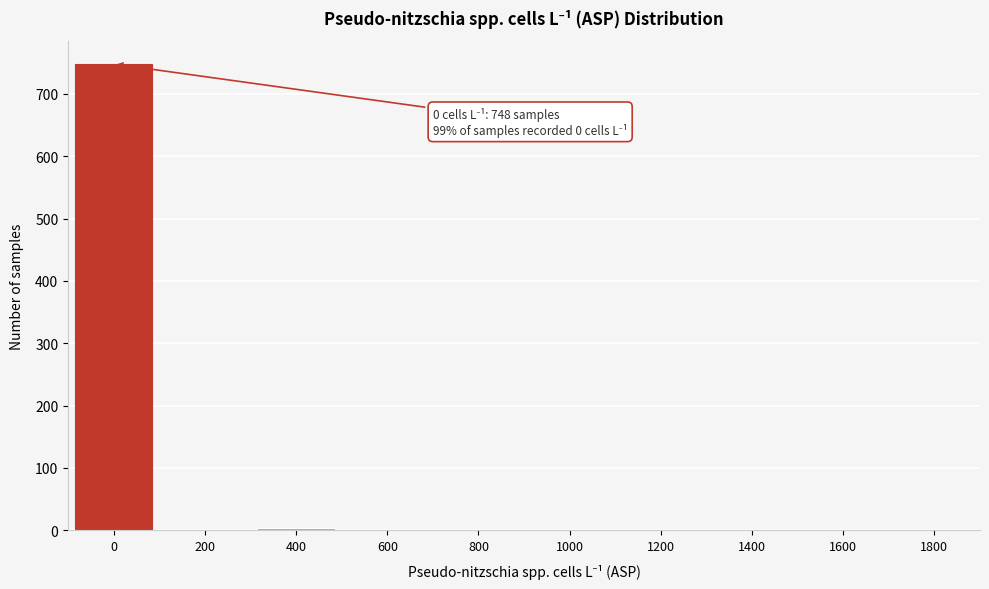

What is the greatest value displayed?

748